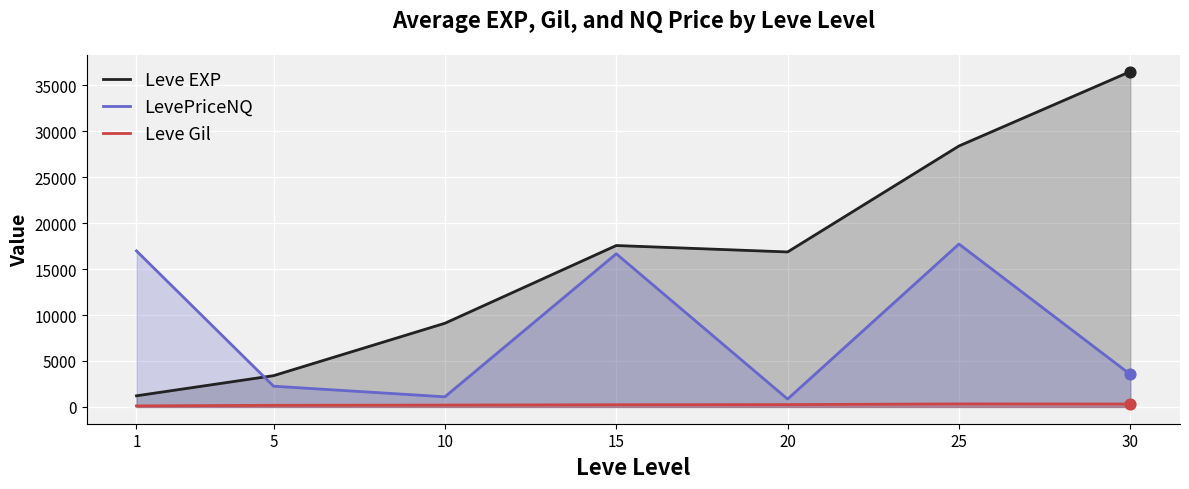

What is the total value across all series at 10?

10414.0